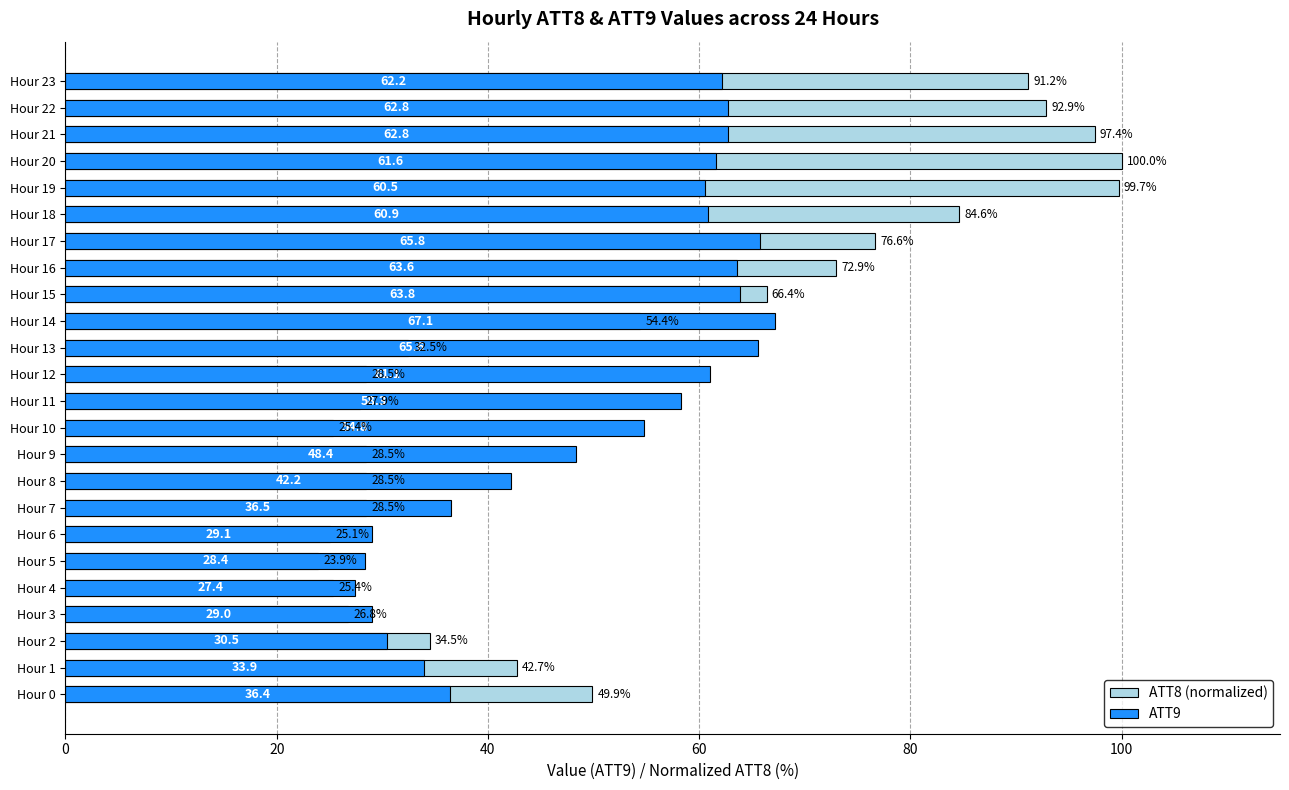

How many groups of bars are there?

24